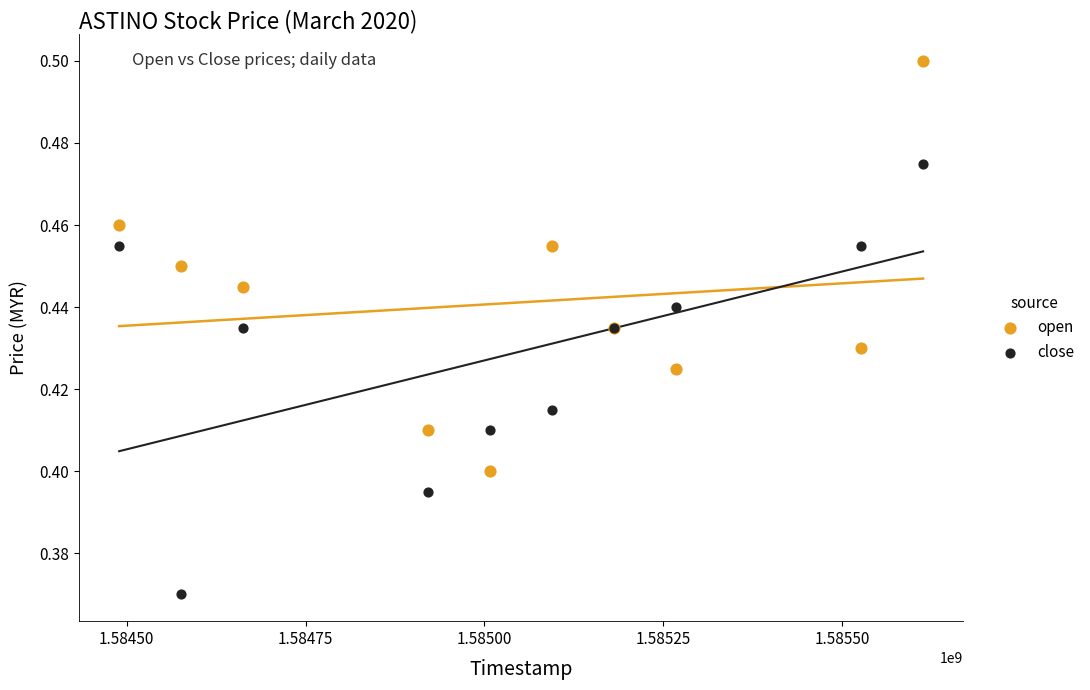

What is the X range (max minus min) for the scatter plot?

1123200.0